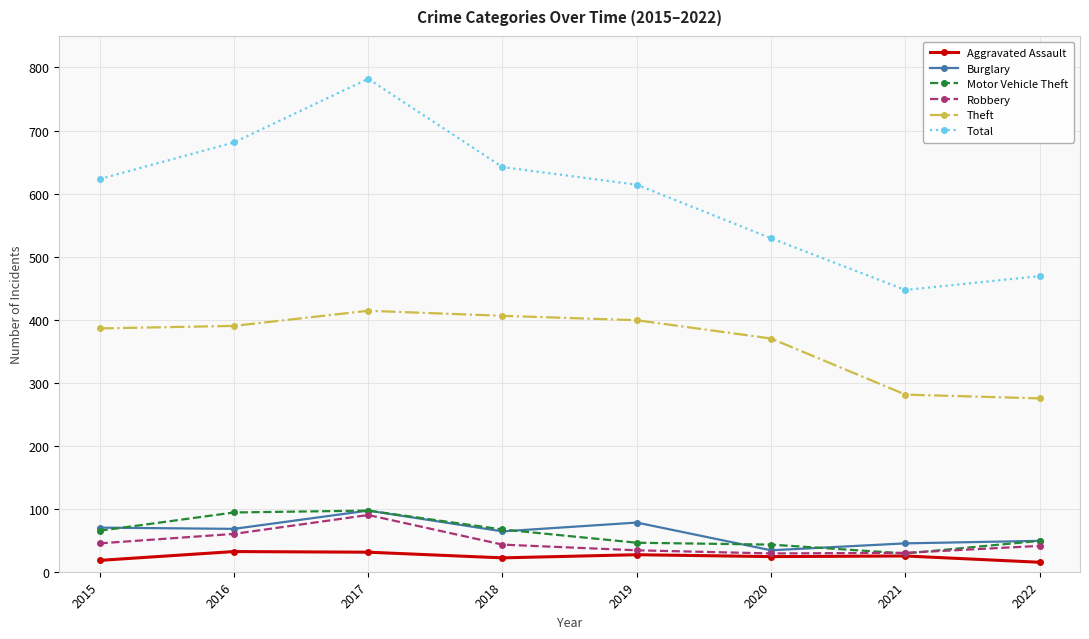

Between 2017 and 2018, which series saw the biggest shift?

Total